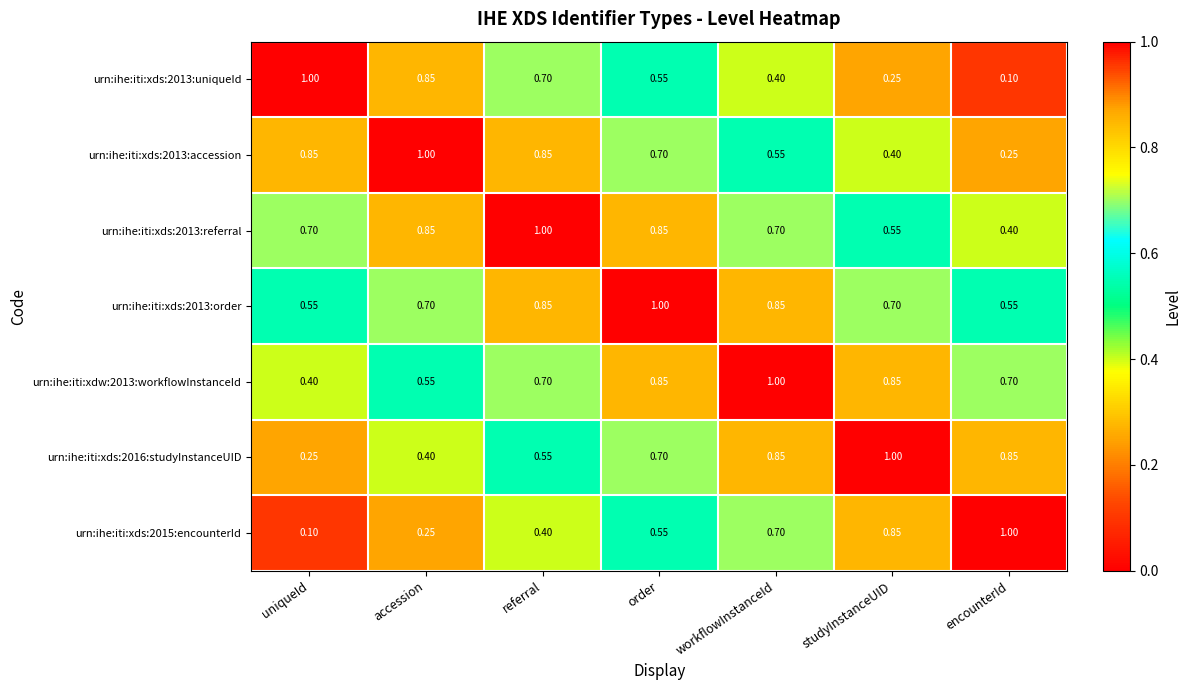

At which category is the sum across all series the highest?

order